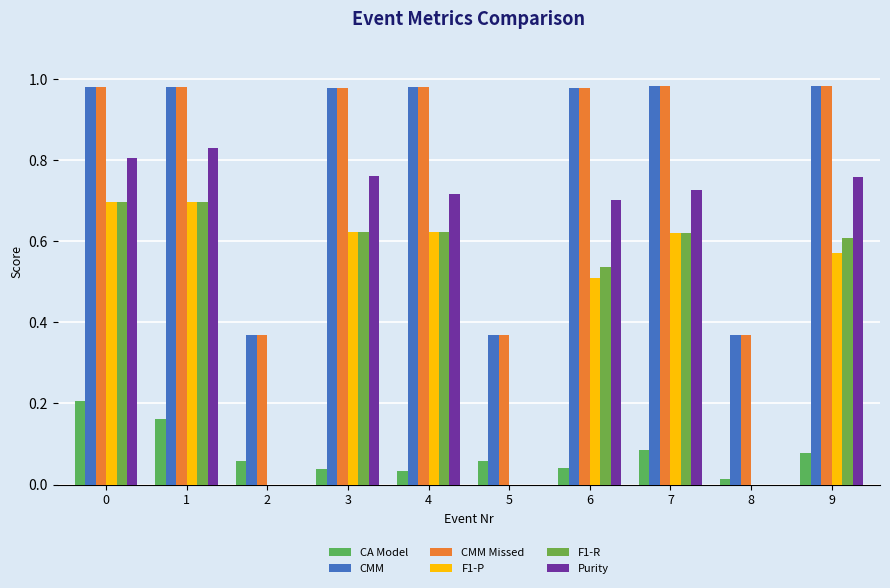

Does the chart contain stacked bars?

No